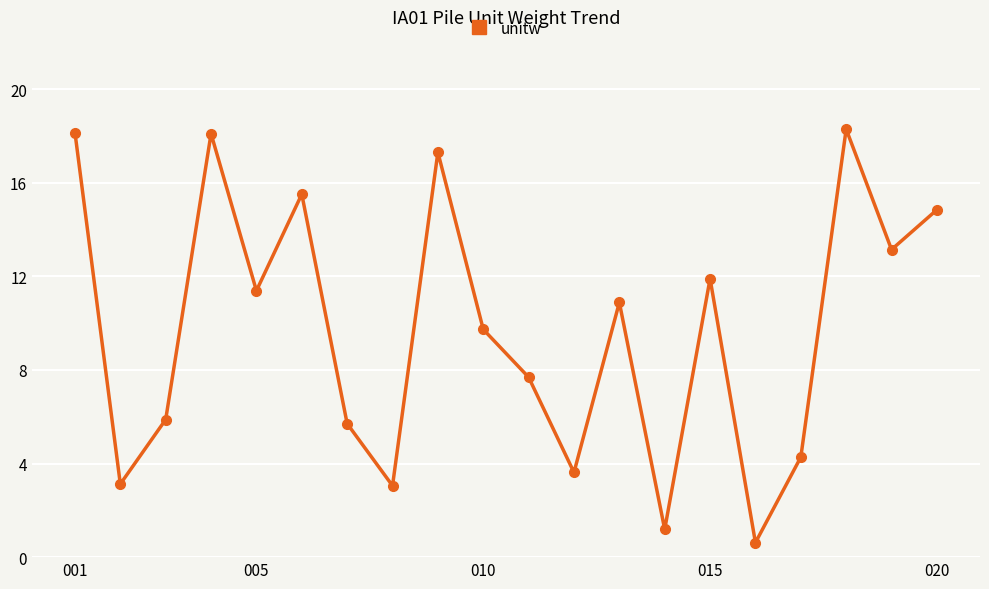

What is the value of the 19th point from the left?

13.1